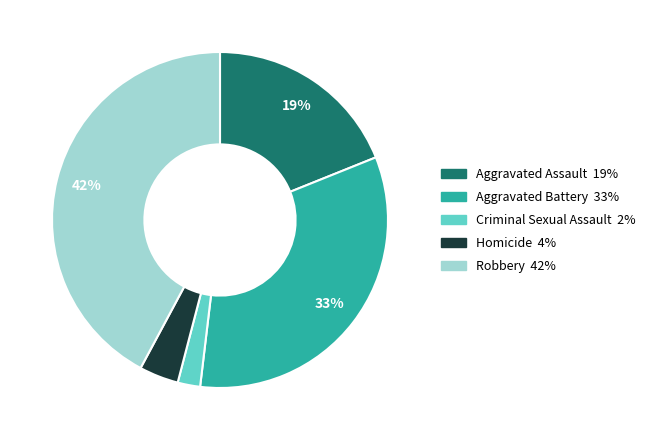

Which has a higher value, Robbery or Aggravated Assault?

Robbery